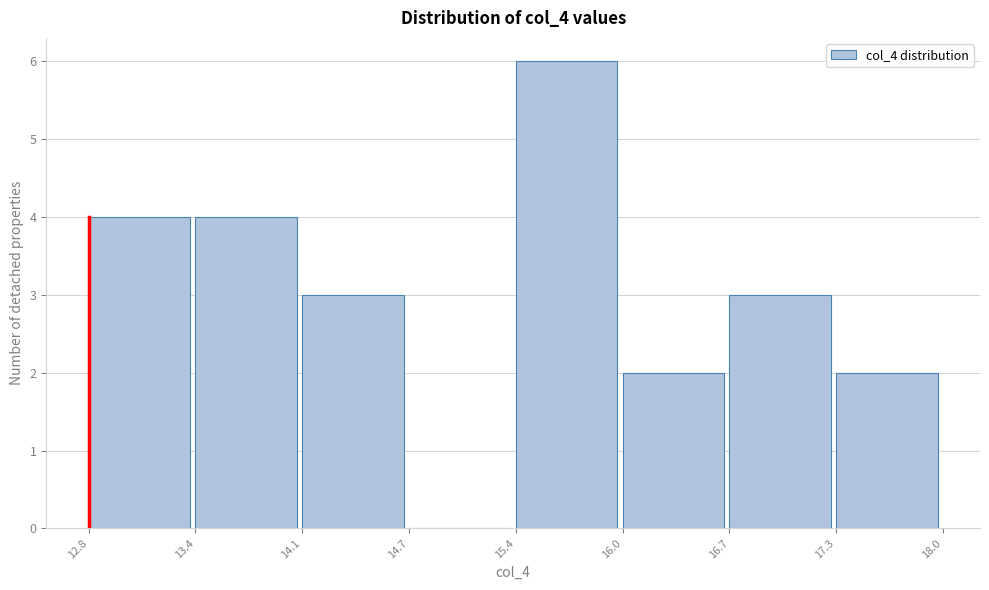

Reading left to right, transcribe this chart: for each bar, give the range it covers on the x-axis and its height. The values are not printed on the chart, so give them approximately, as read against the axis.

12.8 to 13.4: 4
13.4 to 14.1: 4
14.1 to 14.7: 3
14.7 to 15.4: 0
15.4 to 16.0: 6
16.0 to 16.7: 2
16.7 to 17.3: 3
17.3 to 18.0: 2